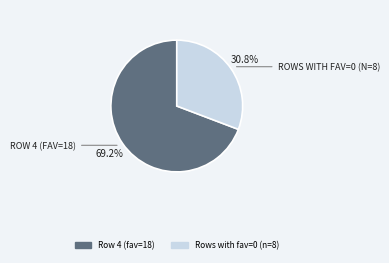

Is there a majority slice in this chart?

Yes